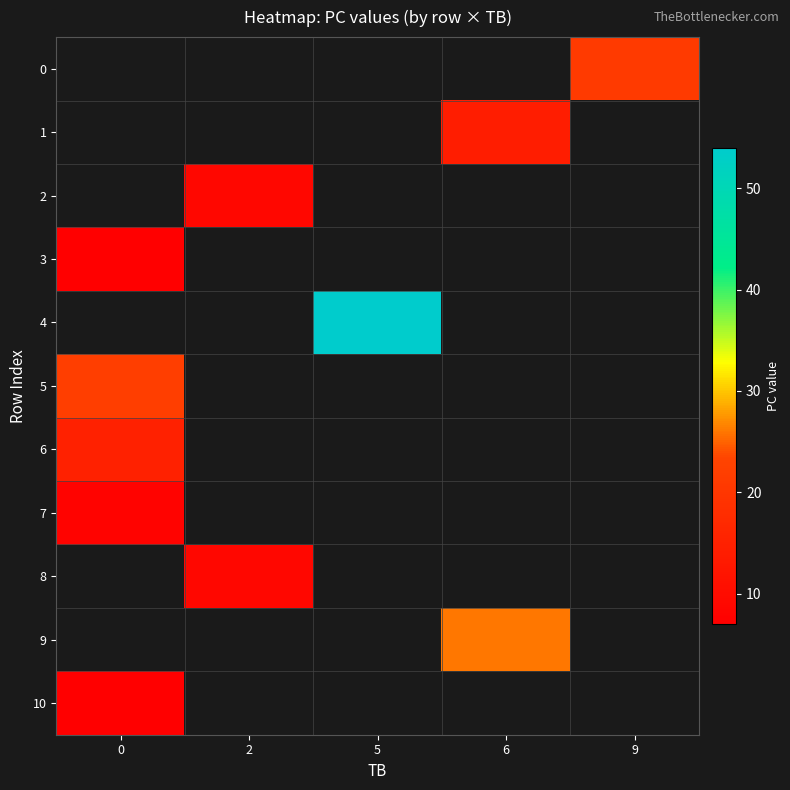

Is the value of row_7 at 2 greater than the value of row_0 at 9?

No